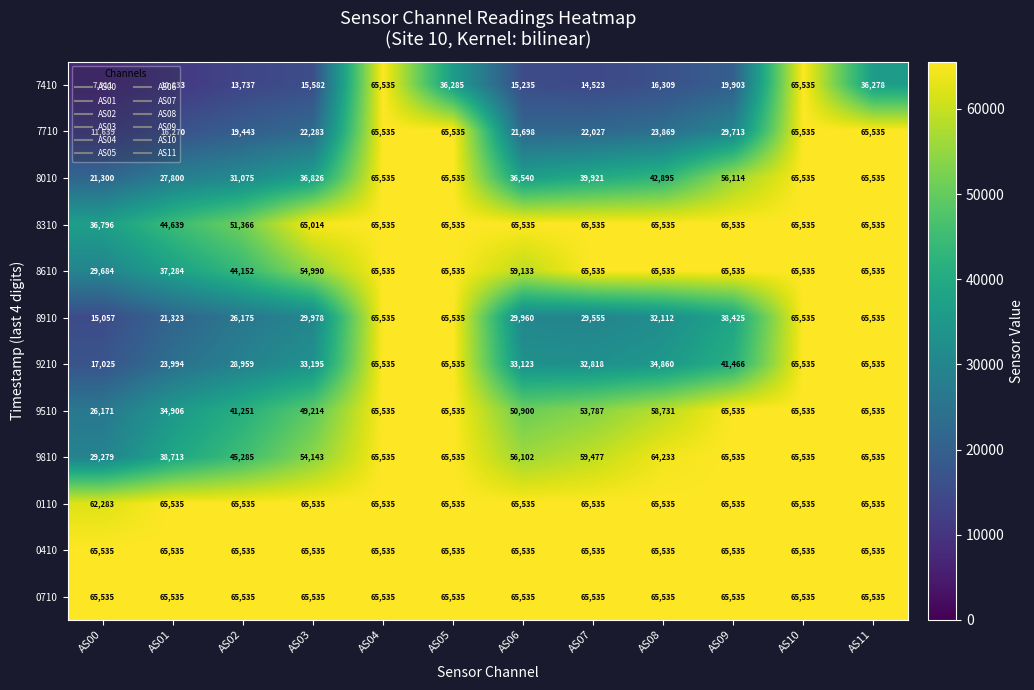

The 0410 series shows 99483 at AS03. True or false?

False